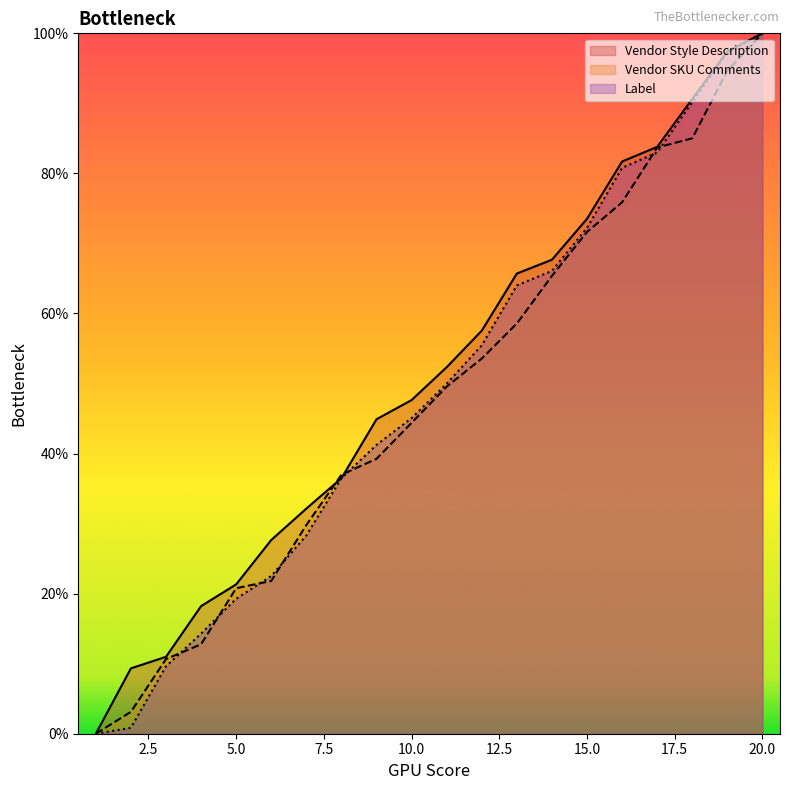

Is it true that Label equals 19.3 at 5.0?

True